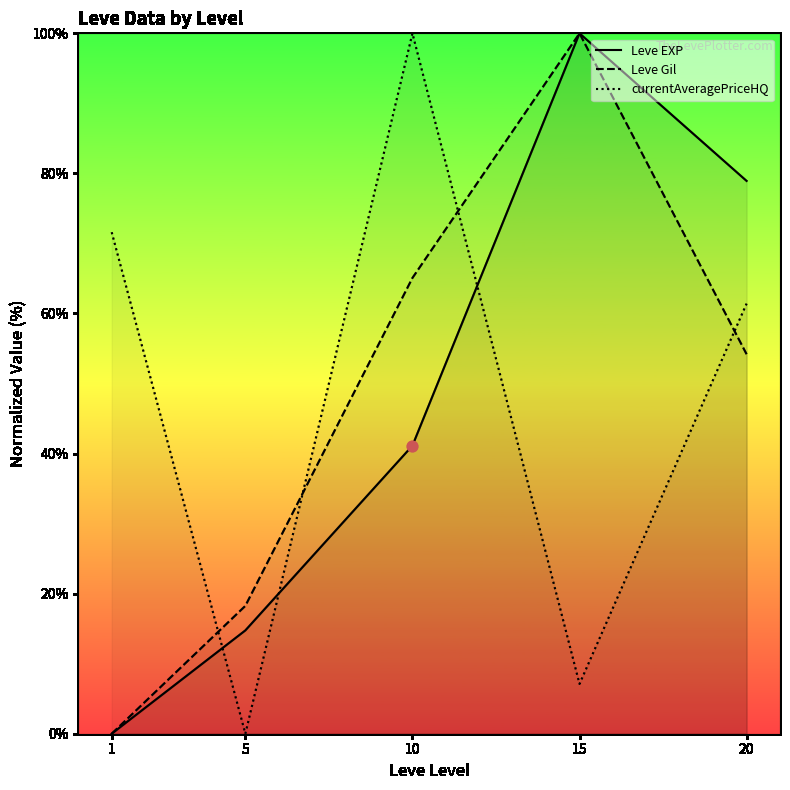

Which series has the widest spread of Y values?

Leve EXP